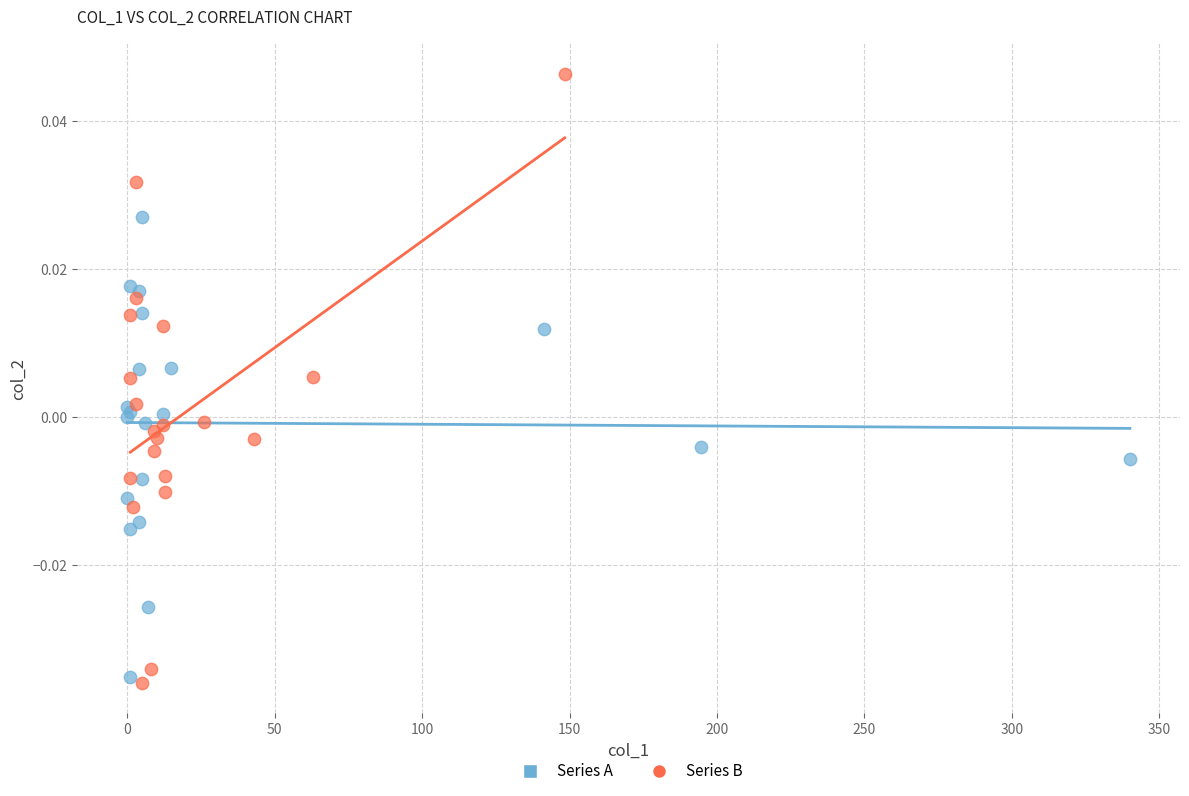

Which series has the largest Y range (max minus min)?

Series B